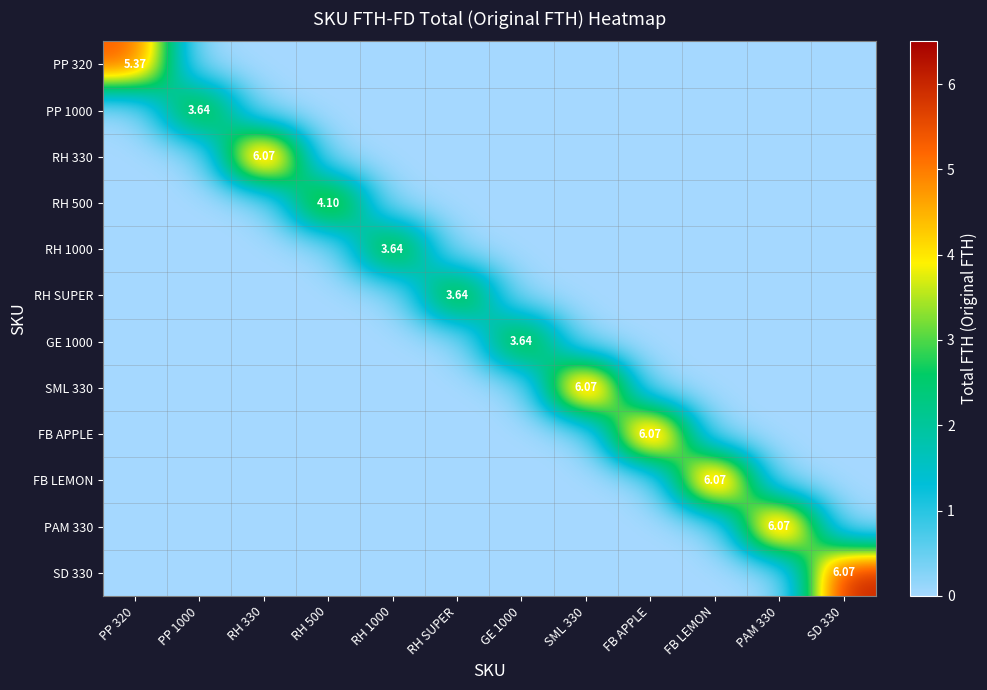

Which category has the highest value in the FB LEMON series?

FB LEMON